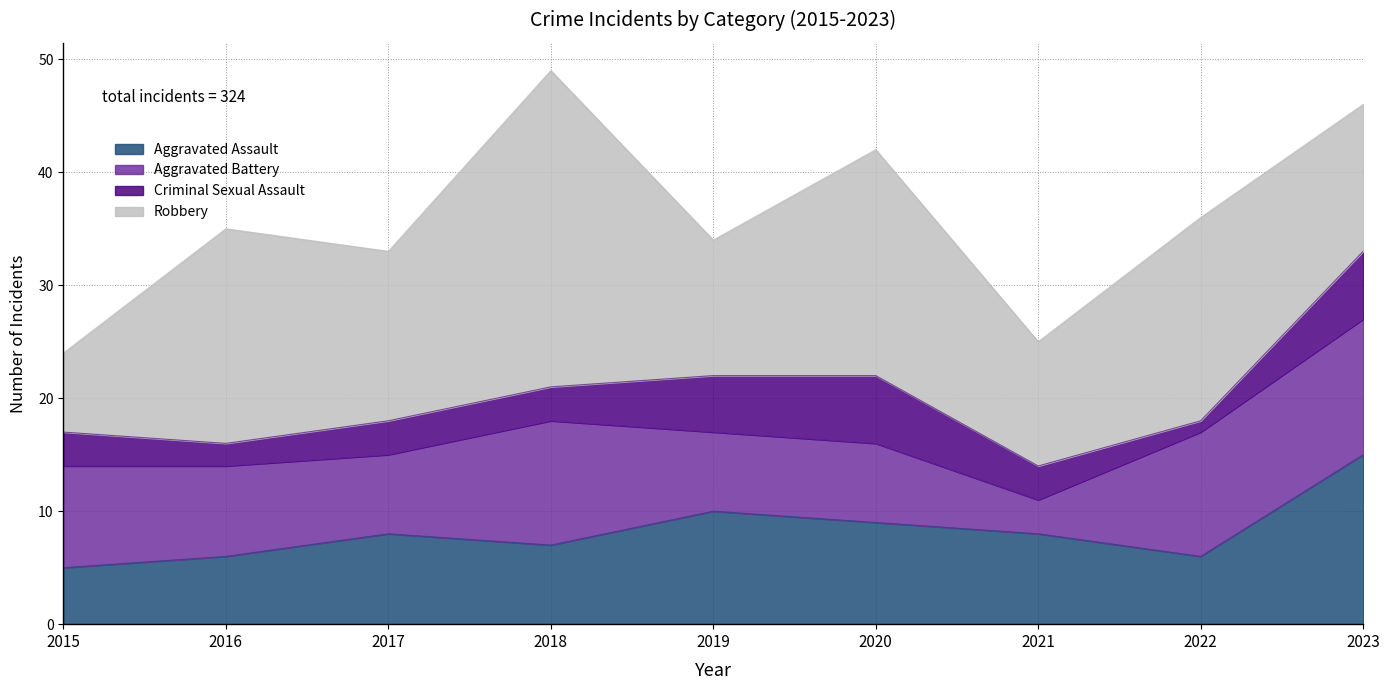

At how many categories does at least one series exceed 21?

1